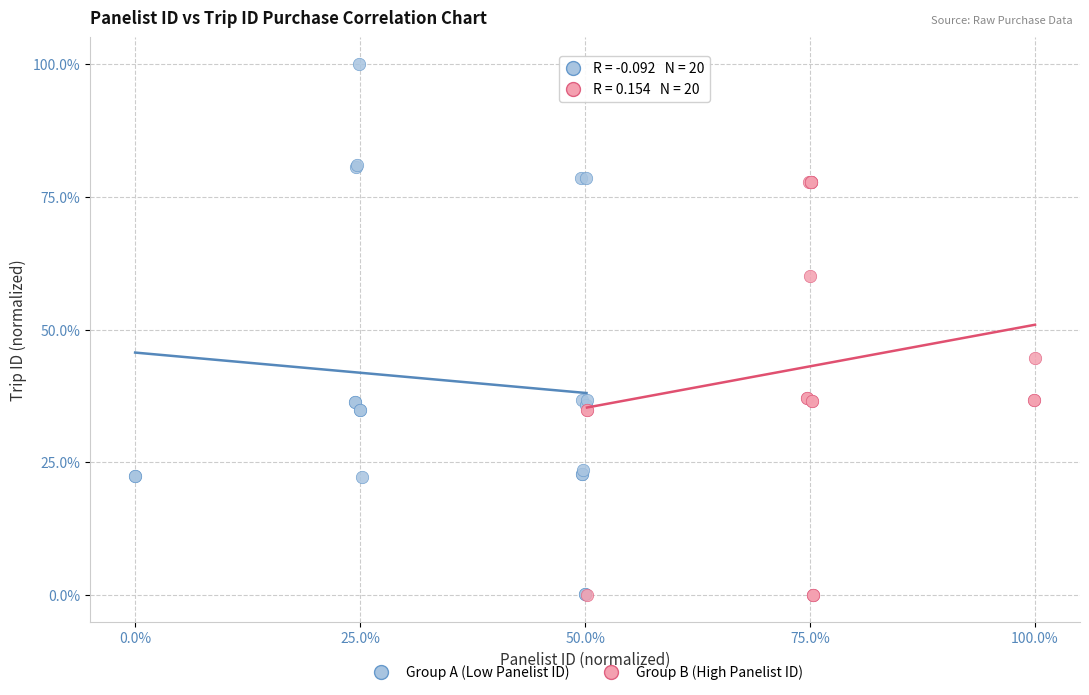

Which series has the largest Y range (max minus min)?

Group A (Low Panelist ID)